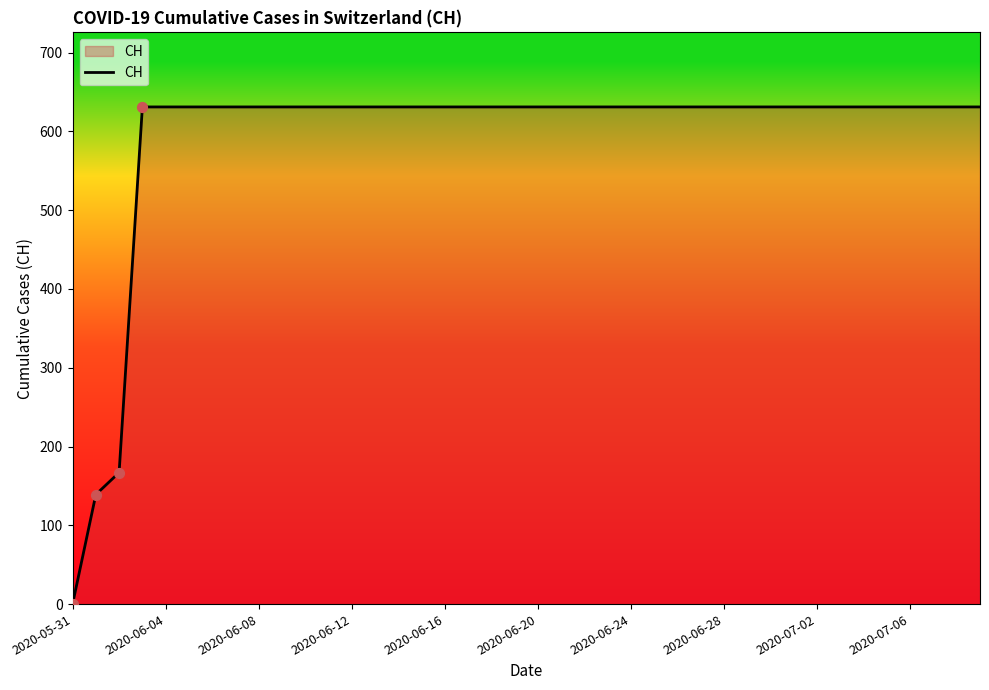

What is the greatest value displayed?

631